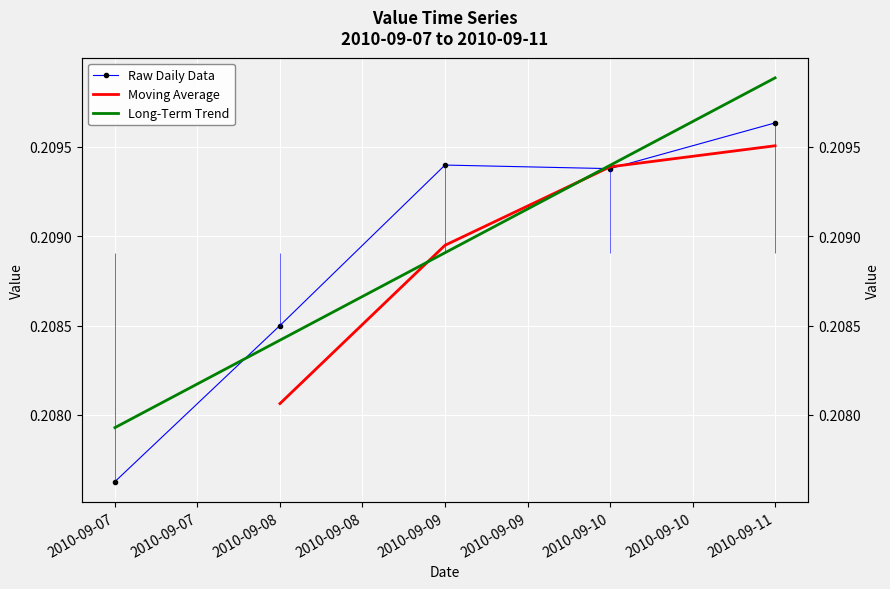

What is the value of the 5th point from the left?

0.2